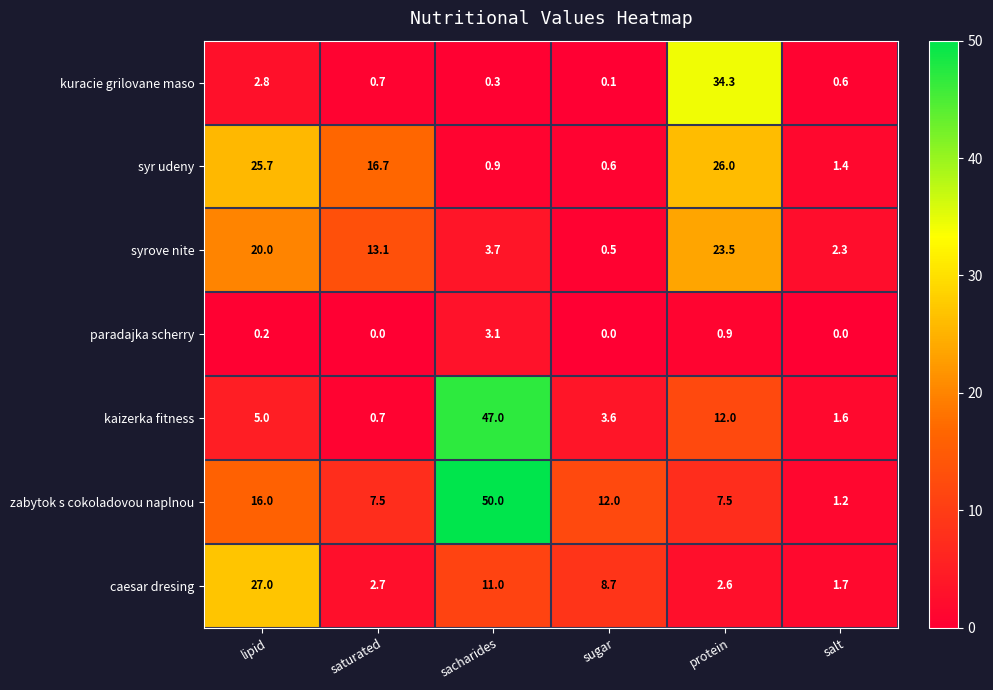

Rank the series at lipid from lowest to highest value.

paradajka scherry, kuracie grilovane maso, kaizerka fitness, zabytok s cokoladovou naplnou, syrove nite, syr udeny, caesar dresing